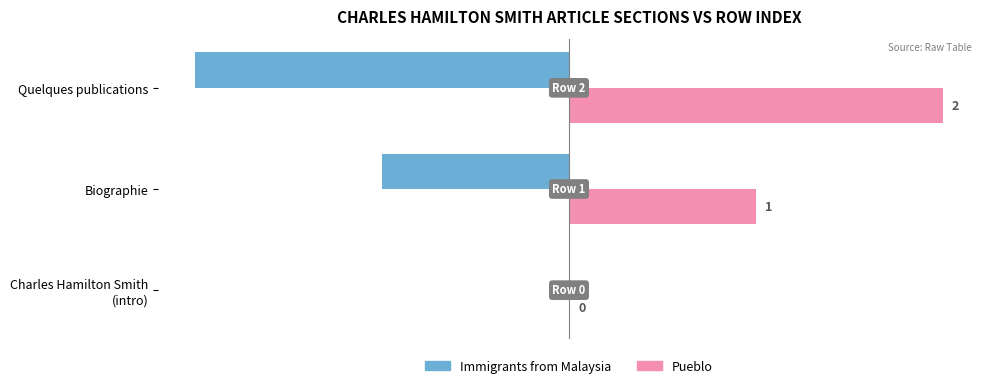

Which series has the largest total across all categories?

Pueblo